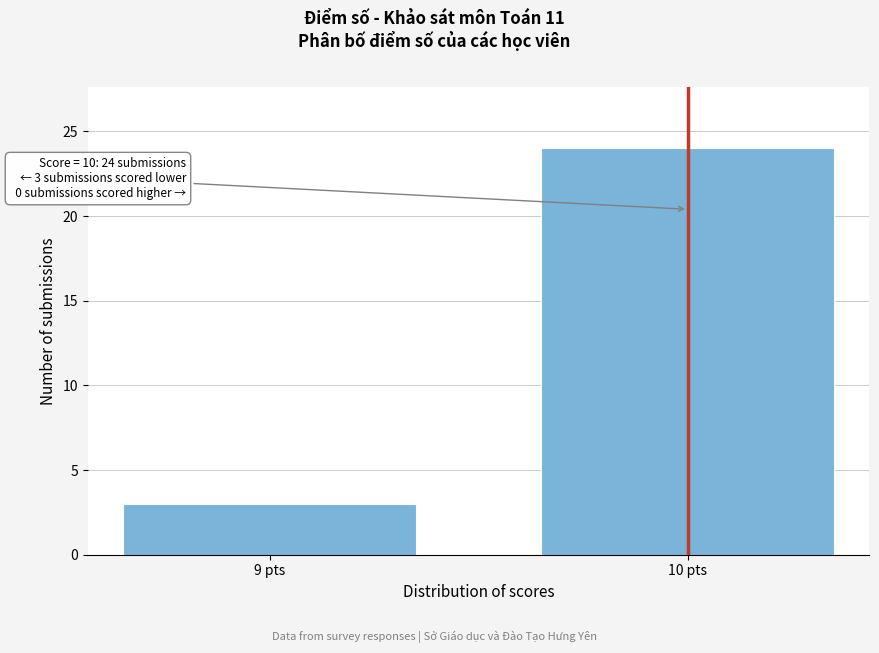

Reading left to right, what are all the values shown in this chart?

9 pts=3	10 pts=24